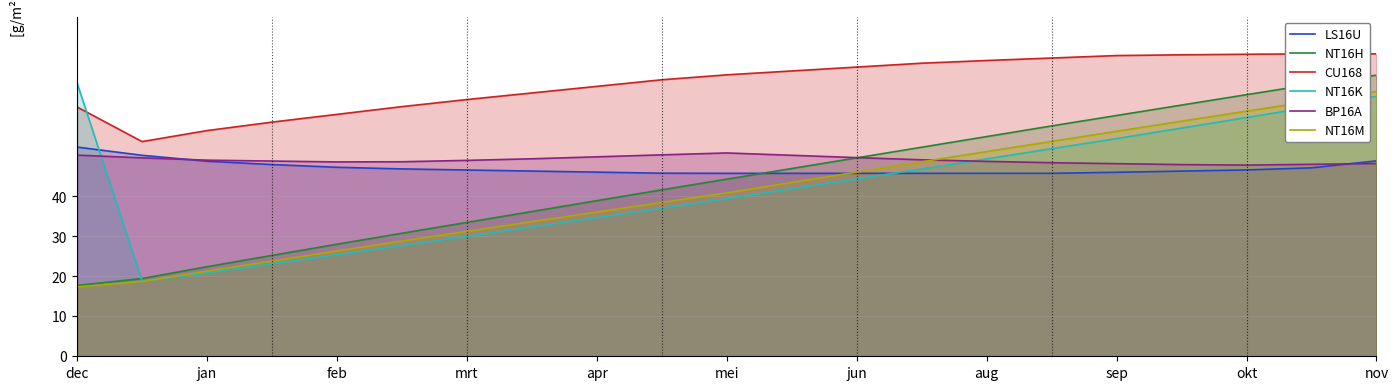

At which label does NT16K first exceed 41?

dec